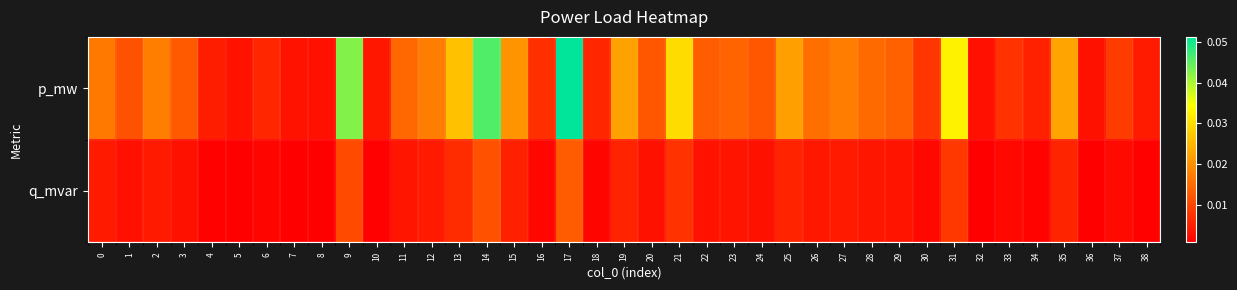

What is the greatest value displayed?

0.1